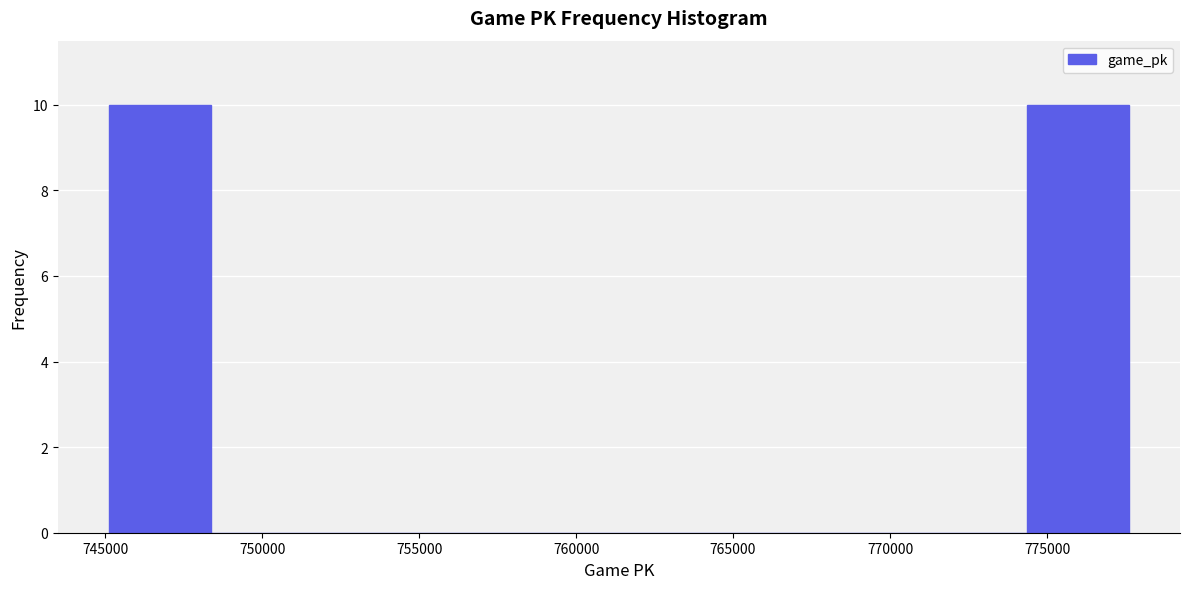

Reading left to right, list every bar in this chart as the range it spans on the x-axis followed by its height. Neither the bar edges nor the heights are printed on the chart, so give them approximately, as read against the axes.

745000 to 748500: 10
748500 to 751500: 0
751500 to 755000: 0
755000 to 758000: 0
758000 to 761500: 0
761500 to 764500: 0
764500 to 768000: 0
768000 to 771000: 0
771000 to 774500: 0
774500 to 777500: 10